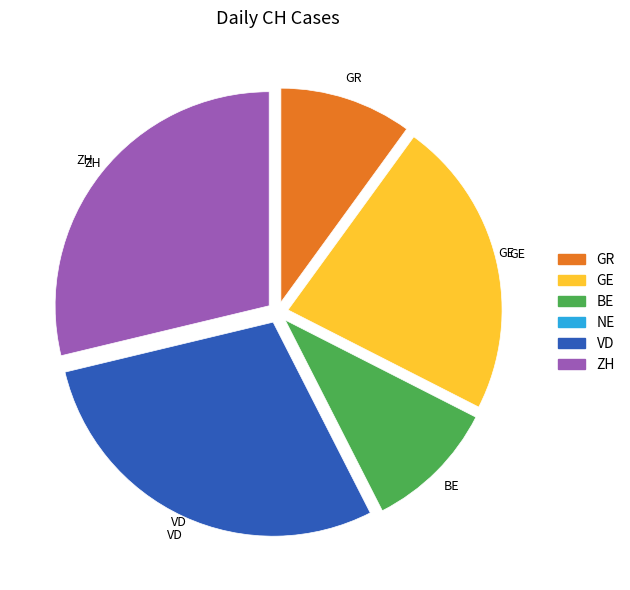

Is there a majority slice in this chart?

No